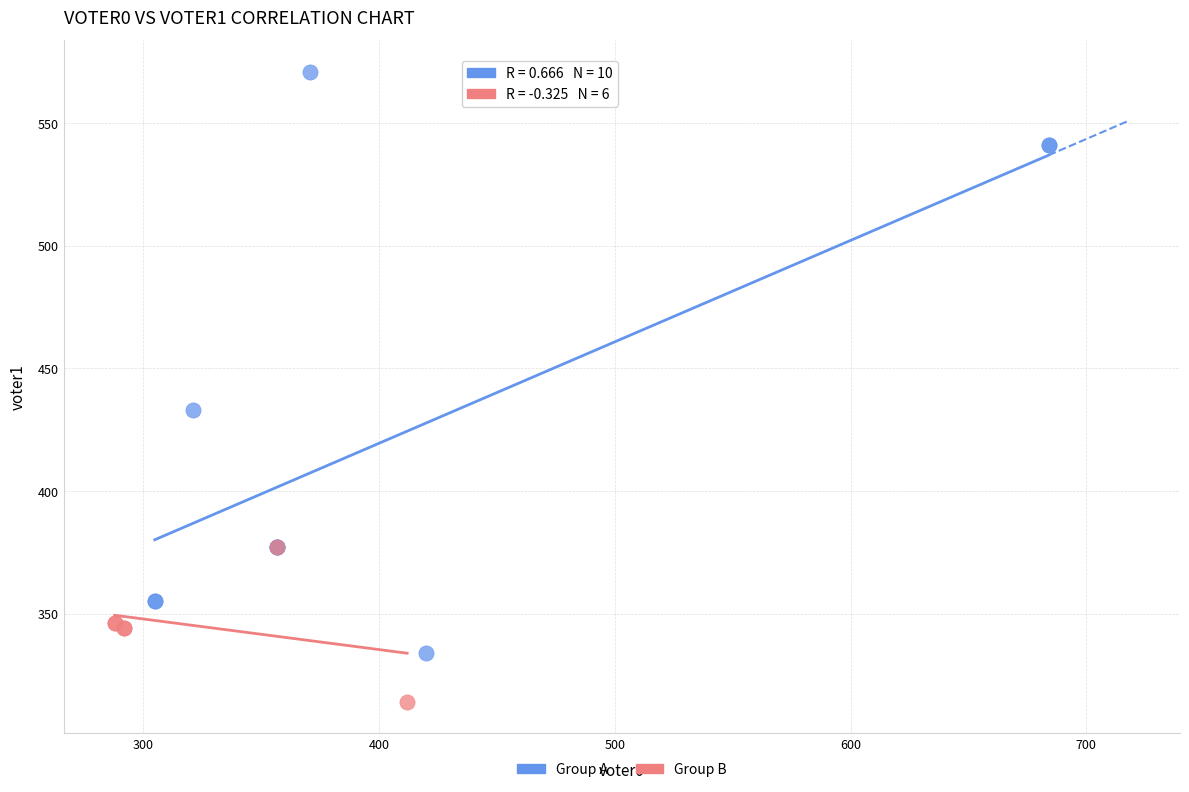

Which series reaches the maximum Y coordinate?

Group A